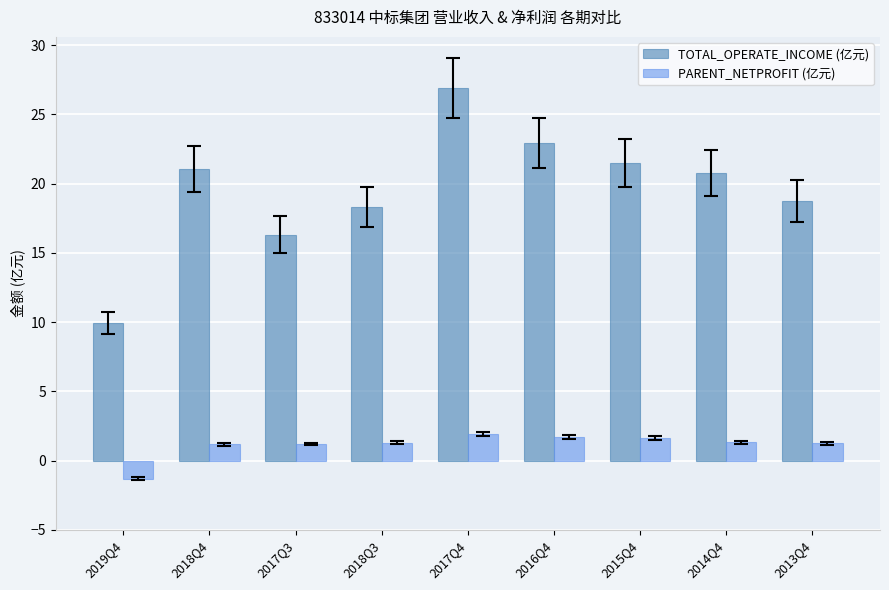

What is the spread (max minus min) of values at 2018Q4?

19.9